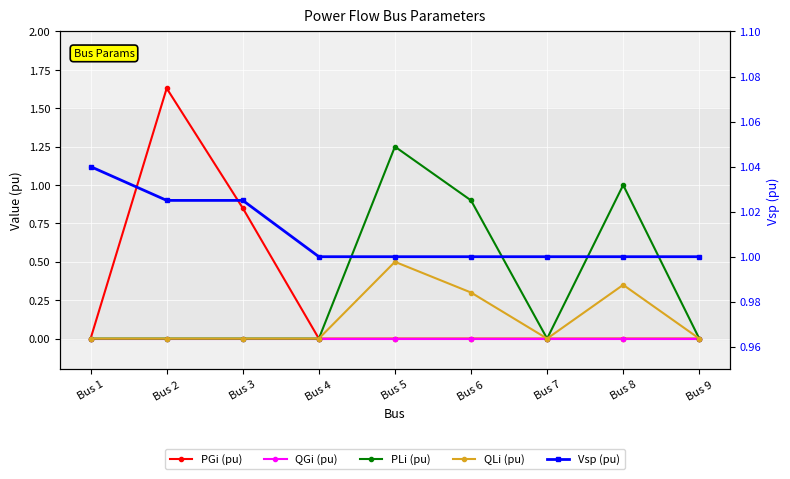

True or false: PLi (pu) and QGi (pu) cross at least once.

False